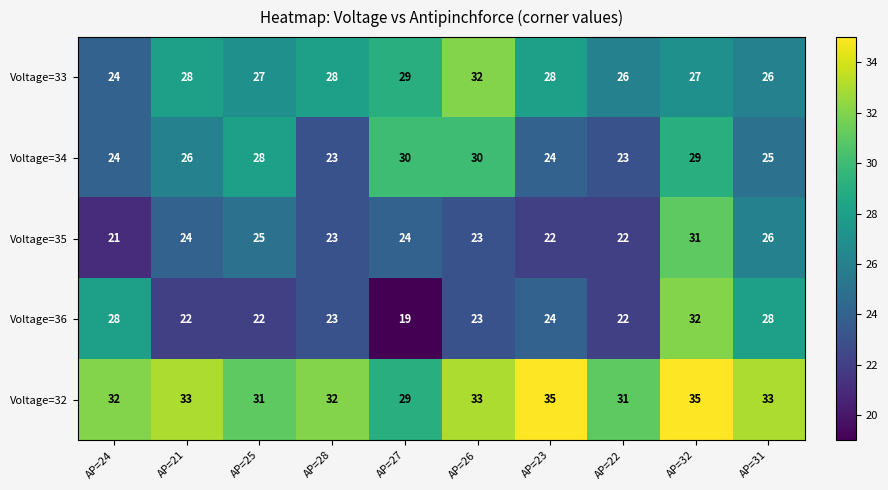

What is the difference between the maximum and minimum values in the Voltage=32 series?

6